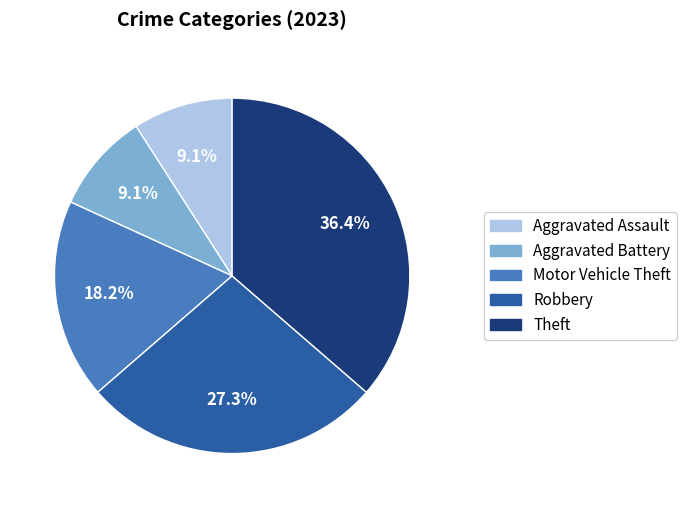

Does Motor Vehicle Theft represent more than half of the total?

No